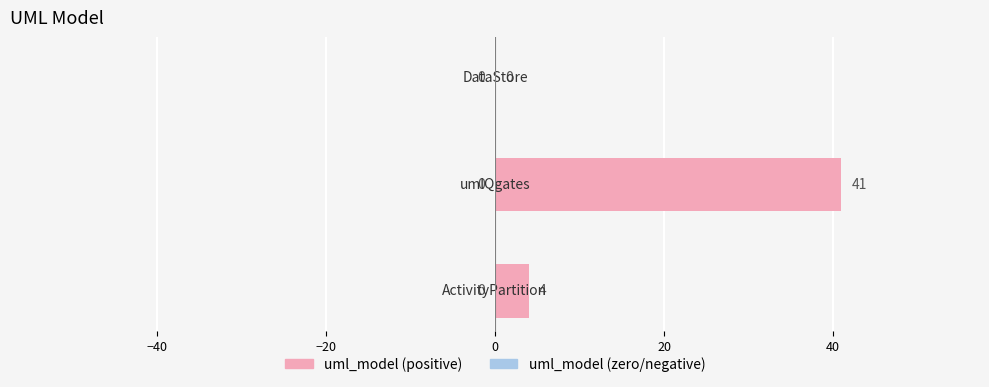

What is the maximum value shown in the chart?

41